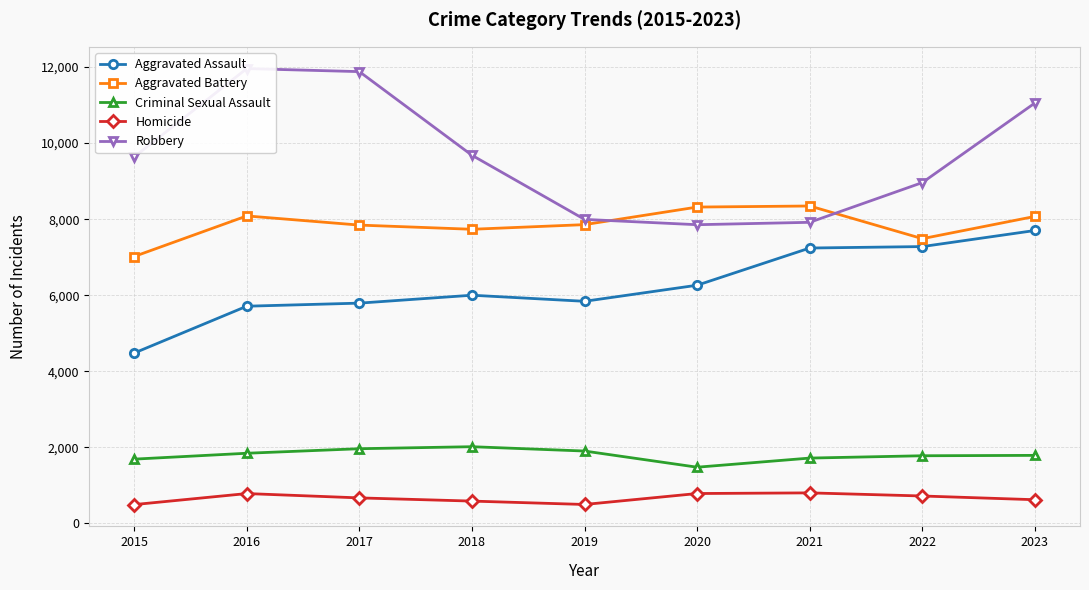

Where is the first local maximum for Criminal Sexual Assault?

2018